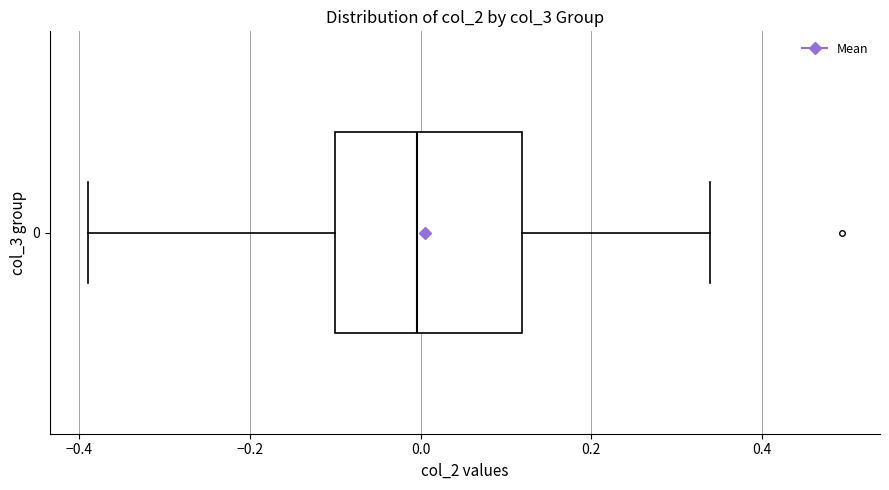

Transcribe this box plot: give where the median line is, the range the box spans, and where the two whiskers end, as read against the x-axis. The values are not printed on the chart, so give them approximately, as read against the axis.

median 0.00, box -0.10 to 0.12, whiskers -0.40 to 0.34